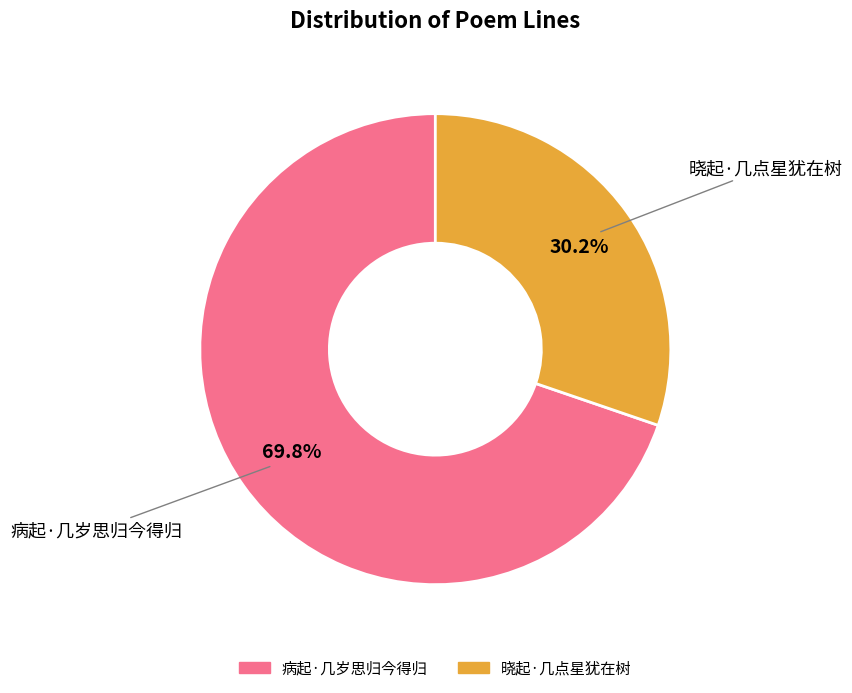

Which slice is the largest?

病起·几岁思归今得归